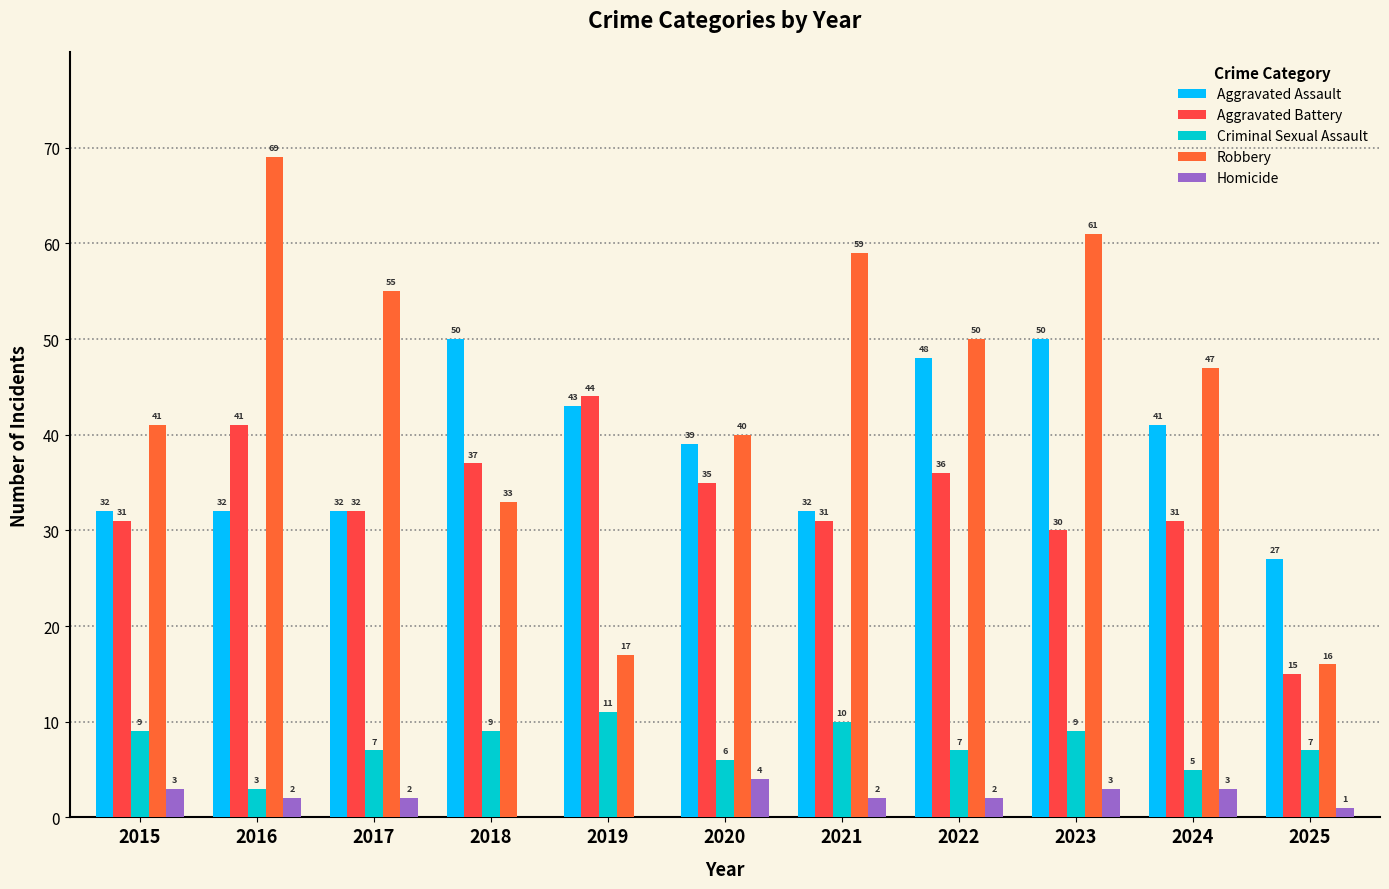

Is it true that Robbery equals 41 at 2015?

True